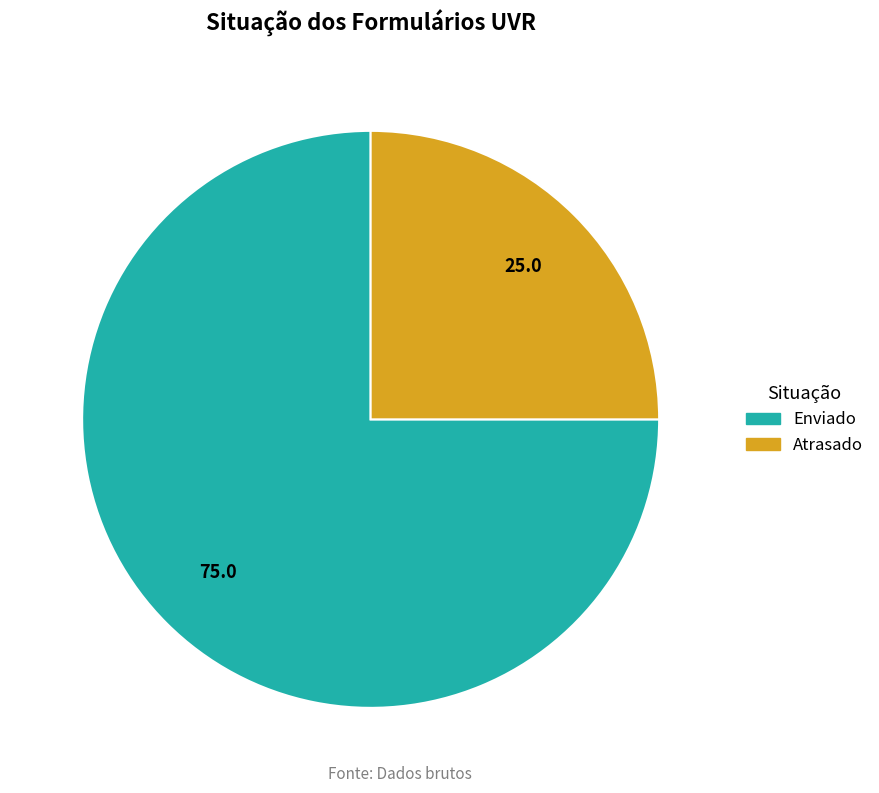

How many slices are in this pie chart?

2